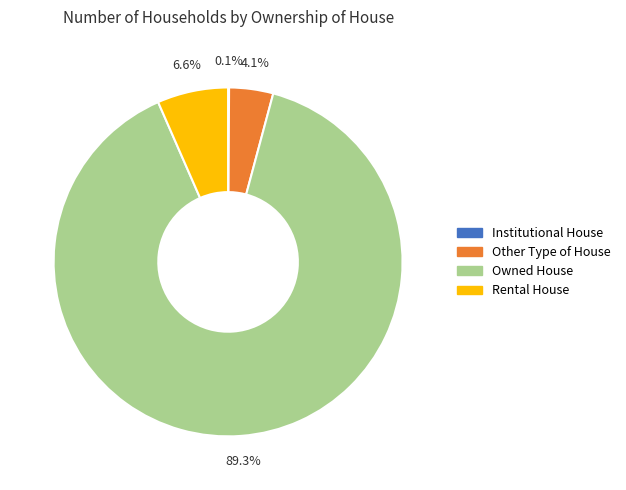

Which category accounts for the majority?

Owned House